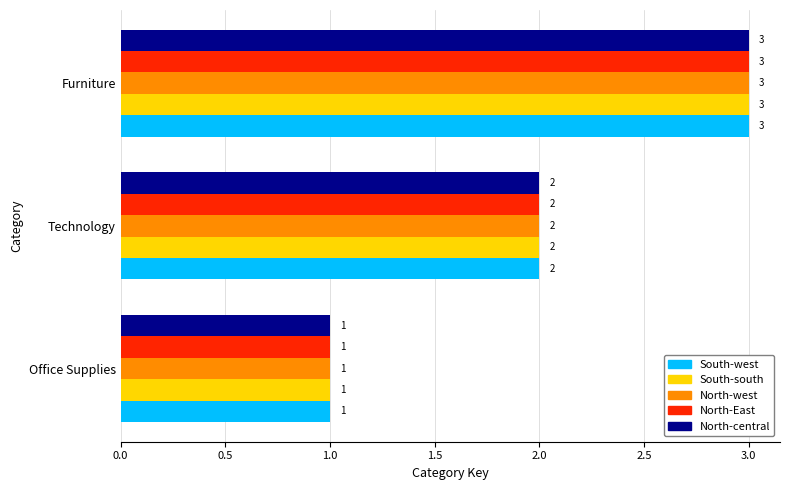

What value does the North-west series have at Furniture?

3